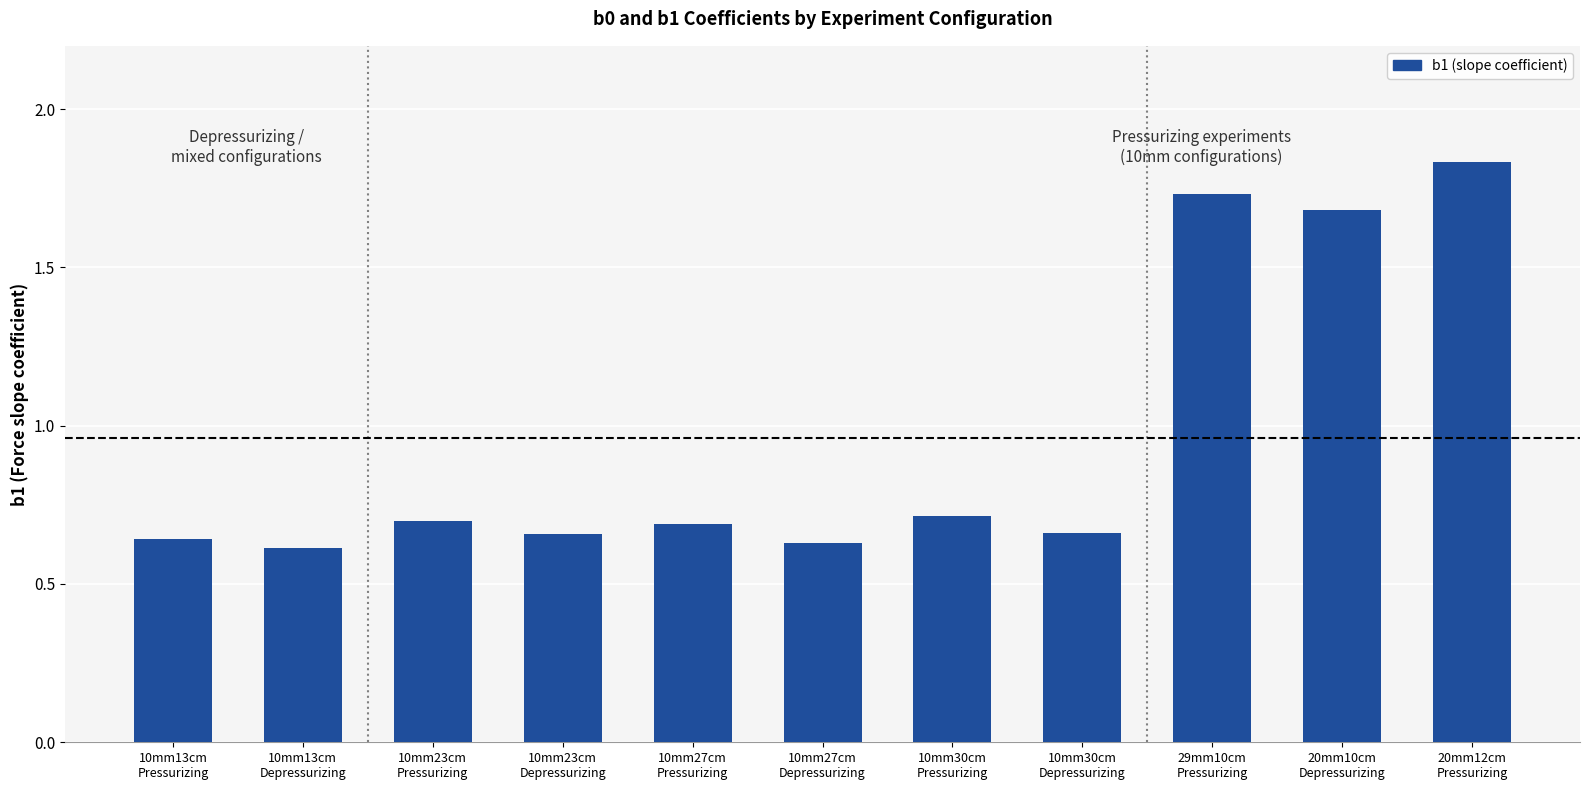

What is the difference between the maximum and minimum values?

1.2